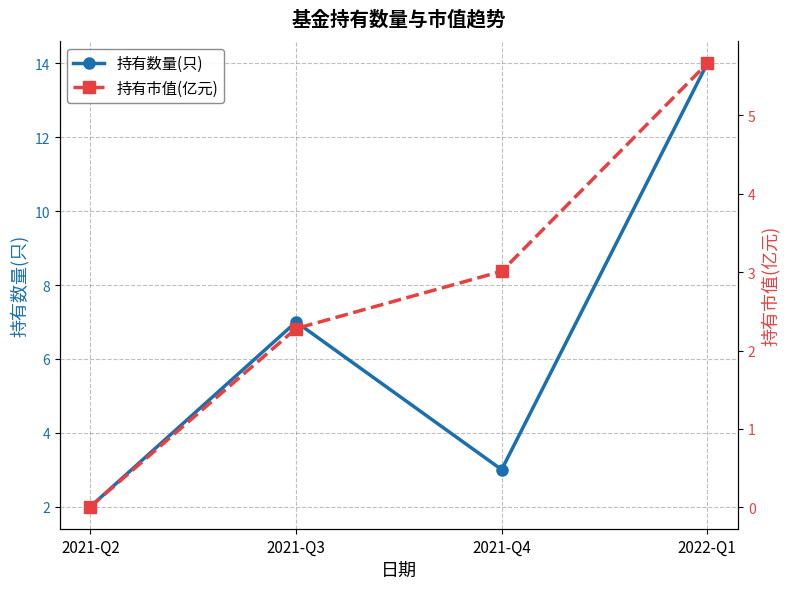

How many lines are shown in the chart?

2